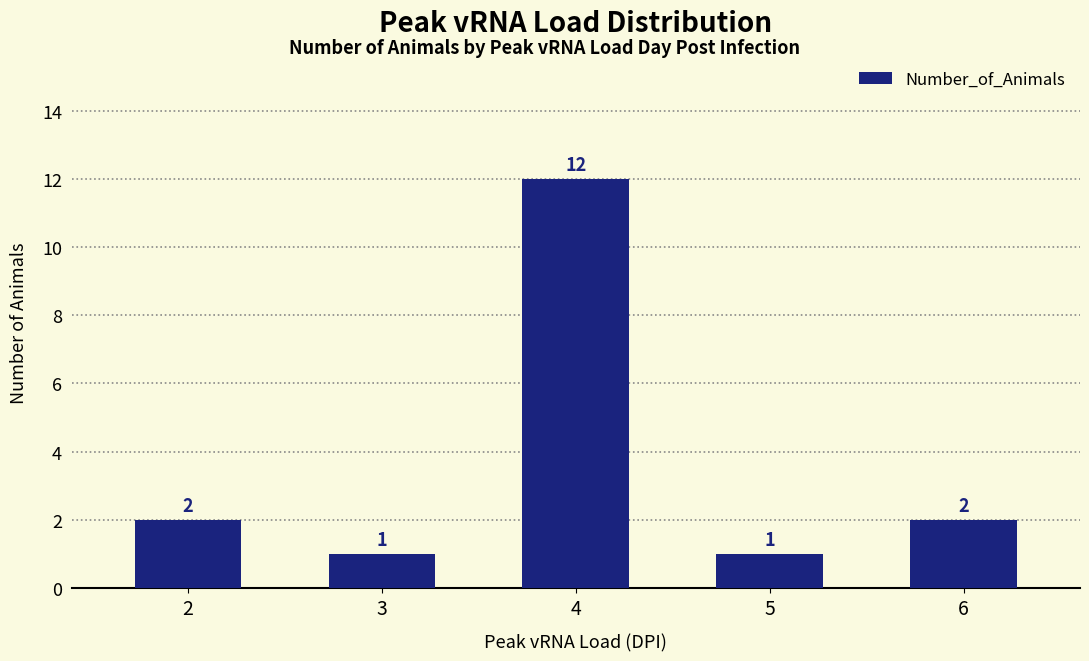

What is the average value?

4